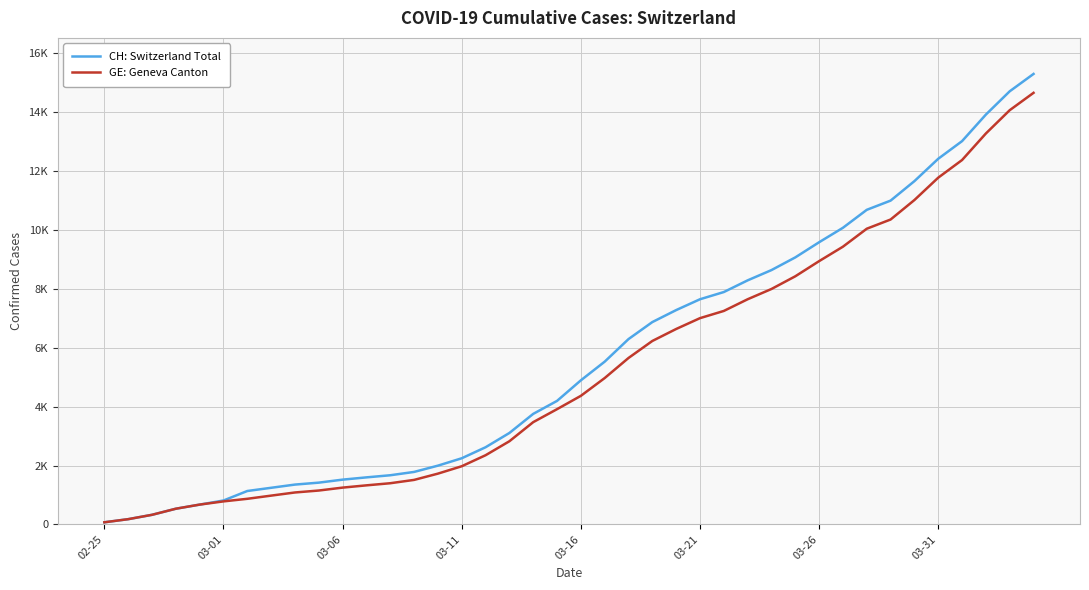

What is the maximum value for GE: Geneva Canton?

14662